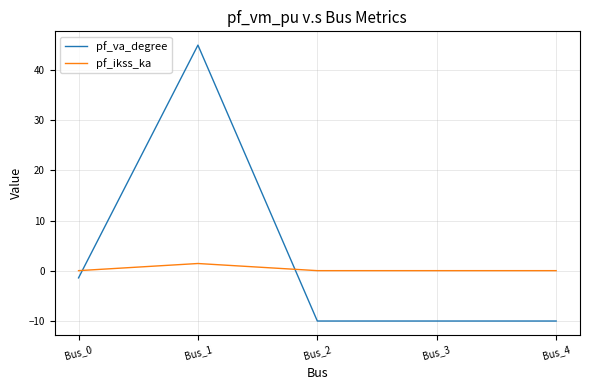

Reading left to right, transcribe all the data shown in this chart.

pf_va_degree: Bus_0=-1.4	Bus_1=45.0	Bus_2=-10.1	Bus_3=-10.1	Bus_4=-10.1
pf_ikss_ka: Bus_0=0.0	Bus_1=1.4	Bus_2=0.0	Bus_3=0.0	Bus_4=0.0